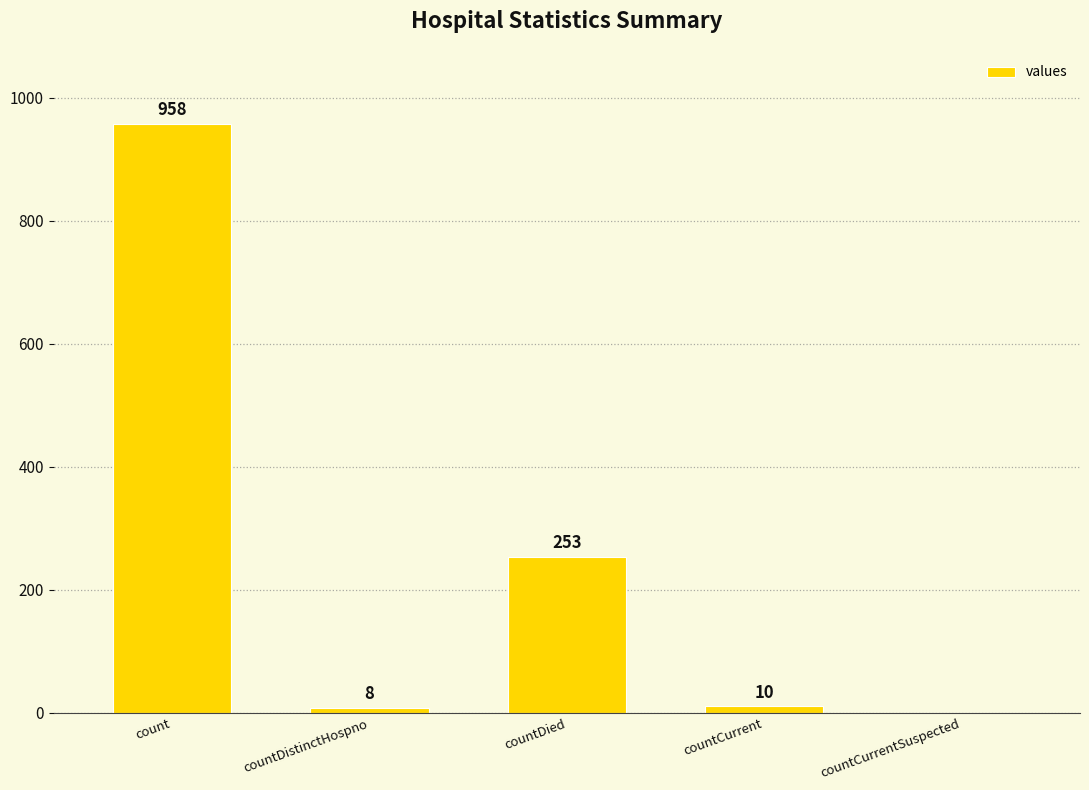

True or false: the data shows 0 at countCurrentSuspected.

True